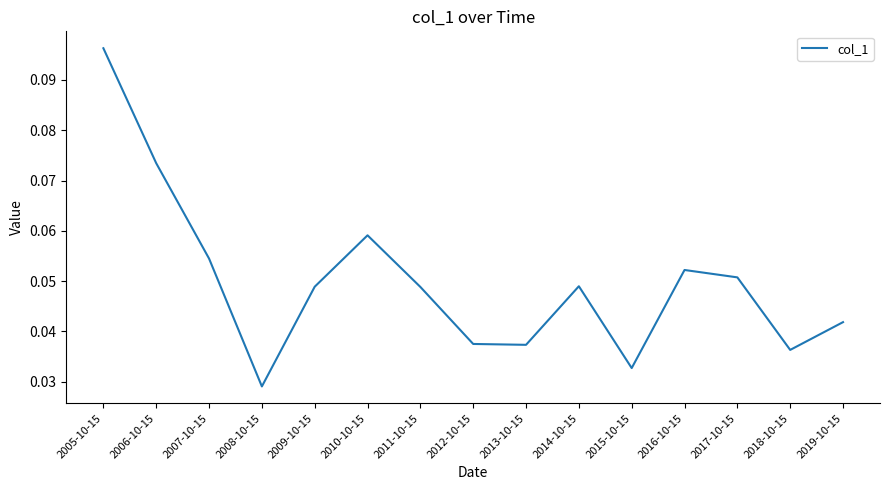

Which has a higher value, 2010-10-15 or 2009-10-15?

2010-10-15